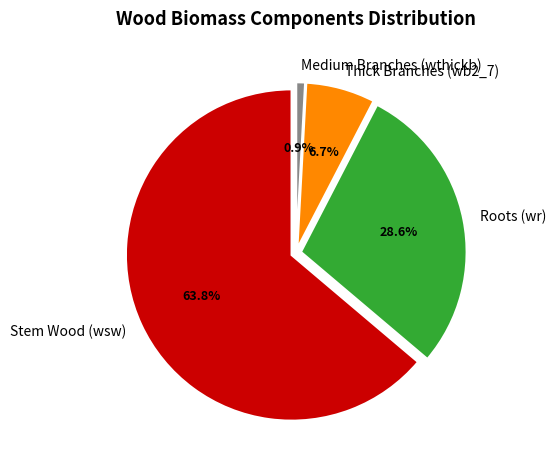

Is it true that 260959016 is 10% of the pie?

False